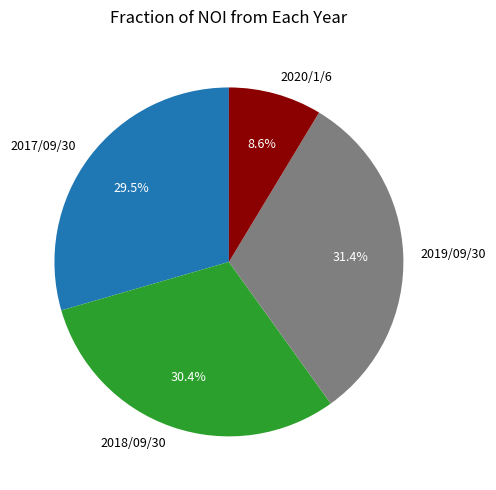

Which category has the smallest portion of the pie?

2020/1/6